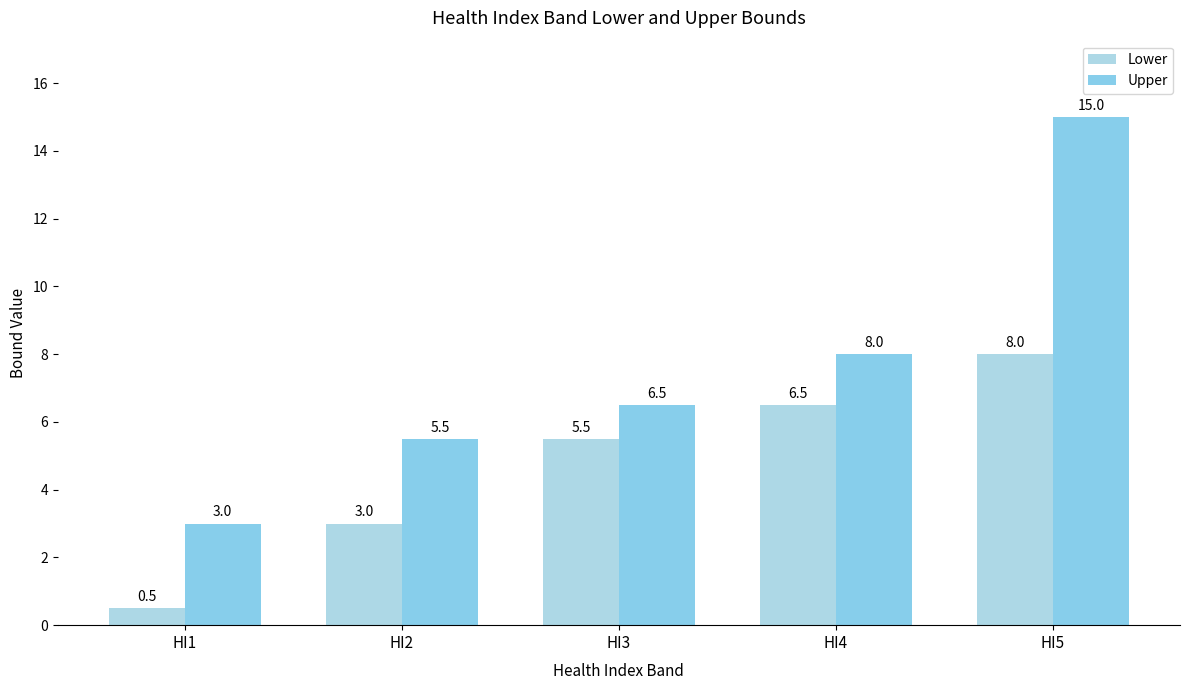

What is the difference between the Upper values at HI1 and HI4?

5.0